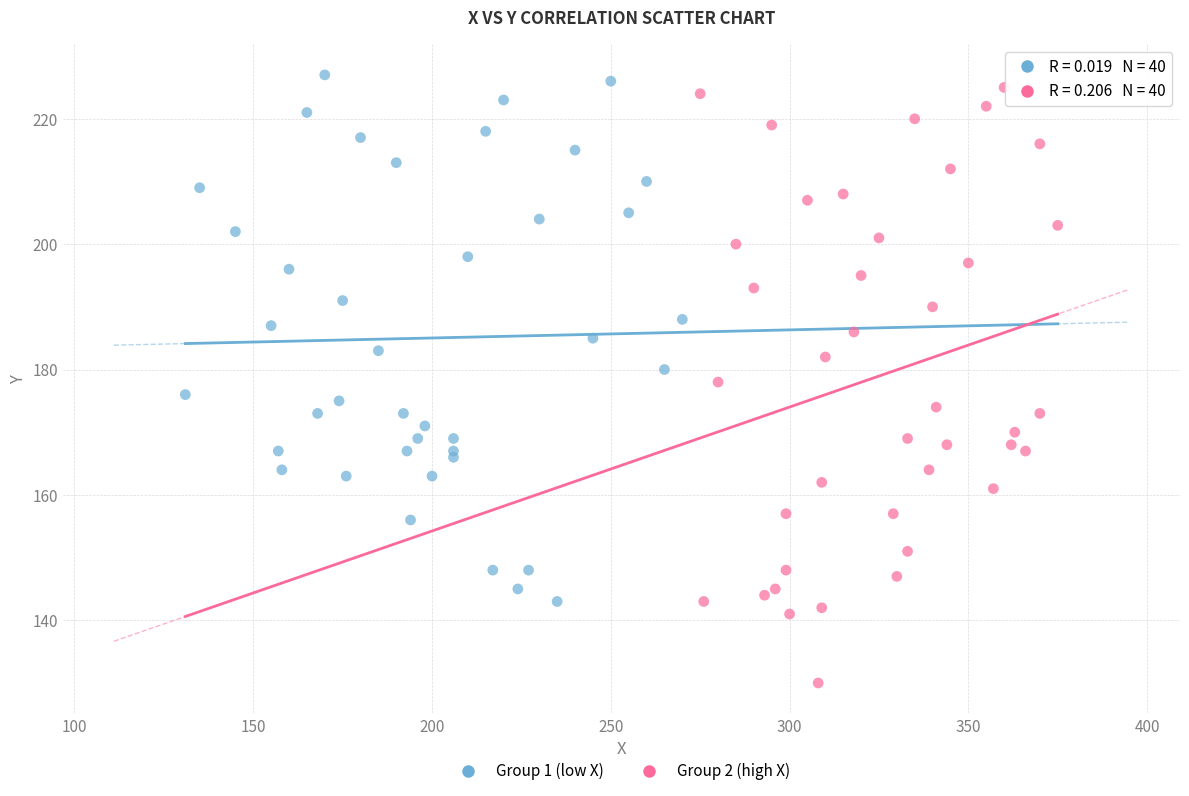

Which series has the largest Y range (max minus min)?

Group 2 (high X)